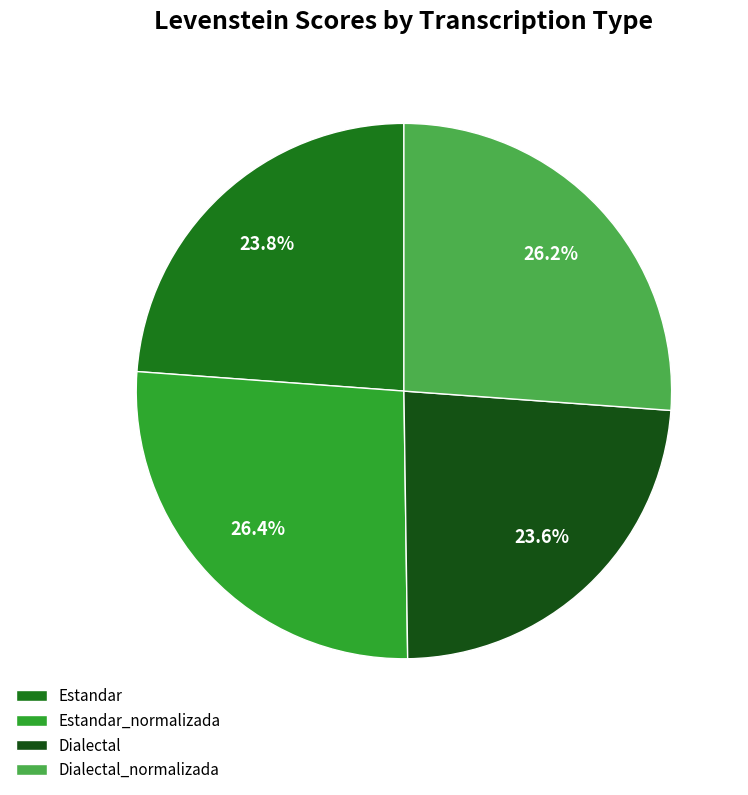

What percentage is the Estandar_normalizada slice, to the nearest percent?

26%